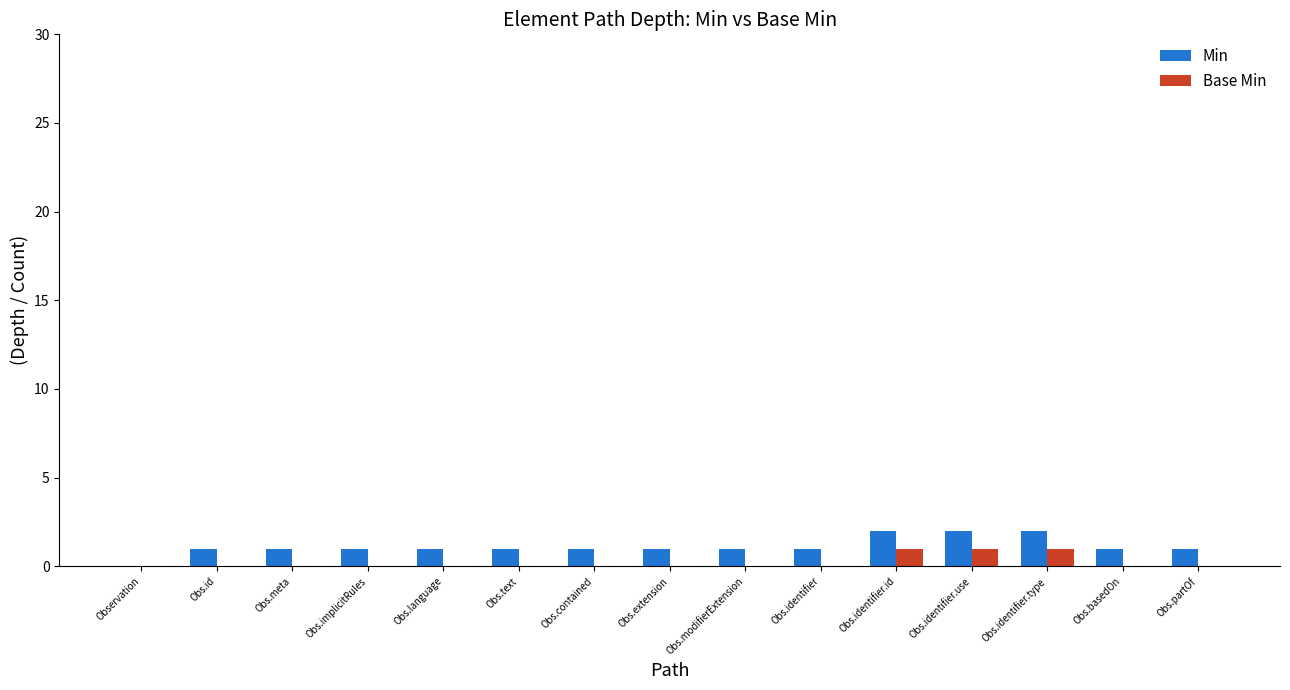

How many values in Min are above zero?

14